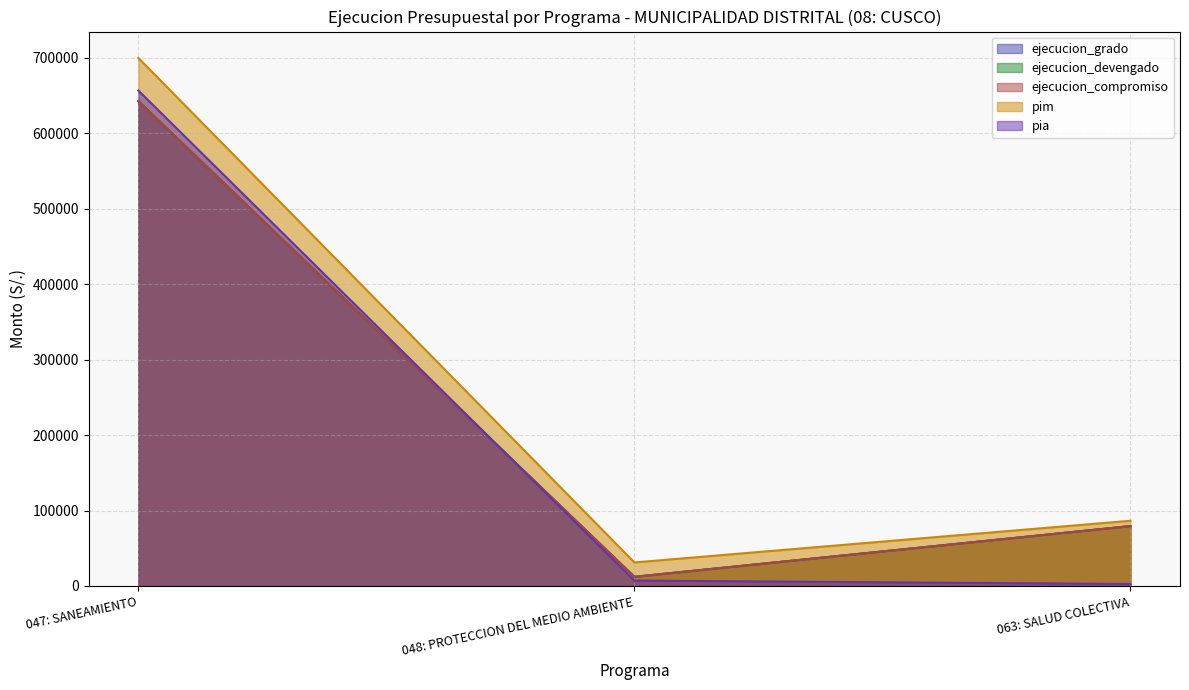

What is the approximate value of ejecucion_grado at 063: SALUD COLECTIVA, to the nearest 10?

79350